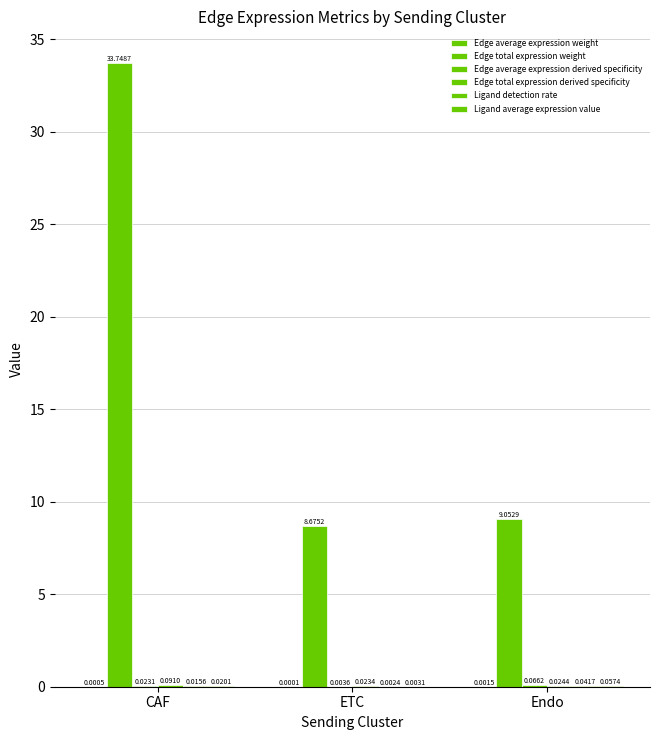

Reading right to left, transcribe all the data shown in this chart.

Edge average expression weight: 0.0	0.0	0.0
Edge total expression weight: 9.1	8.7	33.7
Edge average expression derived specificity: 0.1	0.0	0.0
Edge total expression derived specificity: 0.0	0.0	0.1
Ligand detection rate: 0.0	0.0	0.0
Ligand average expression value: 0.1	0.0	0.0